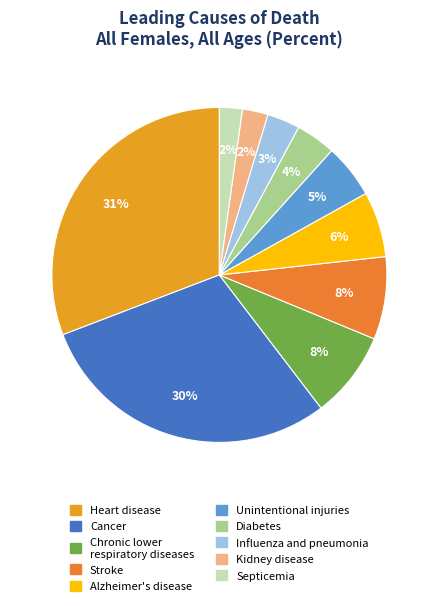

The Stroke slice represents 8% of the pie. True or false?

True